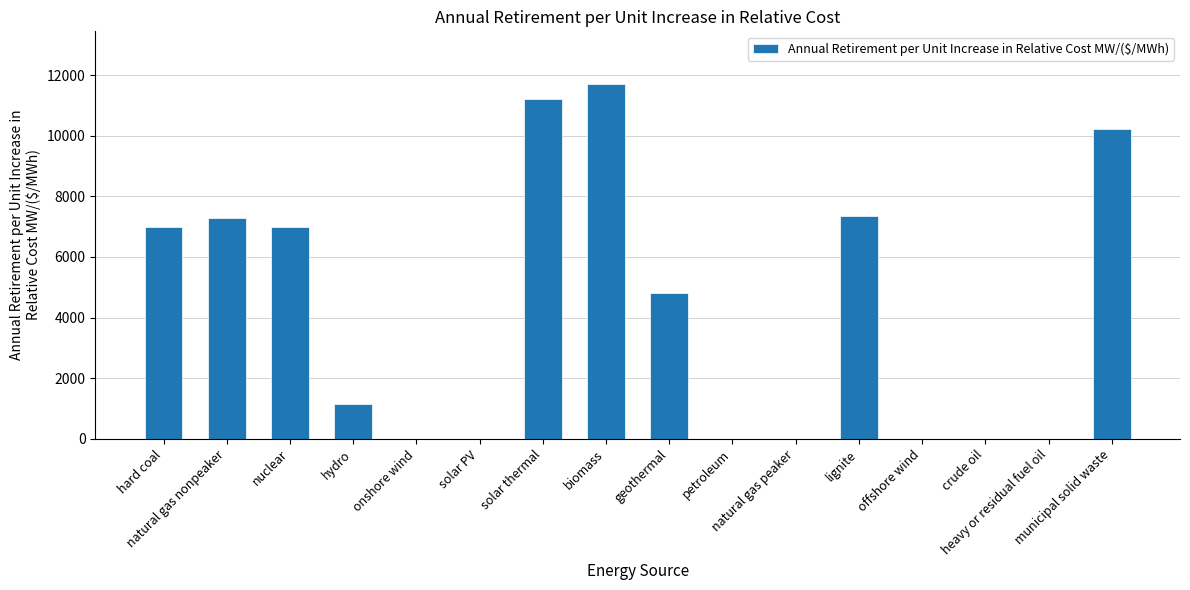

What is the sum of all values?

67759.1